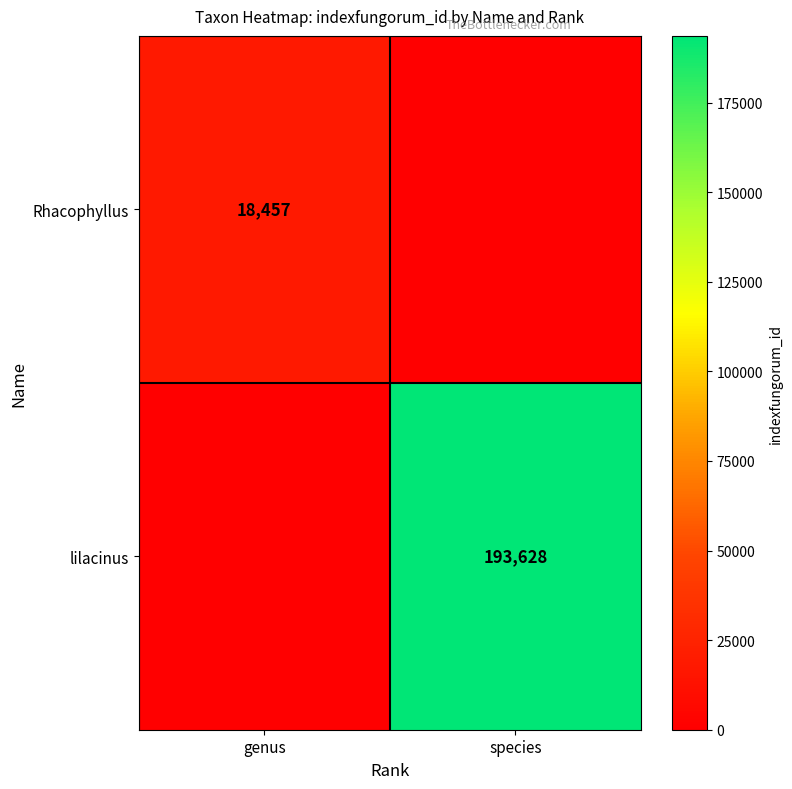

Is it true that Rhacophyllus equals 18457 at genus?

True